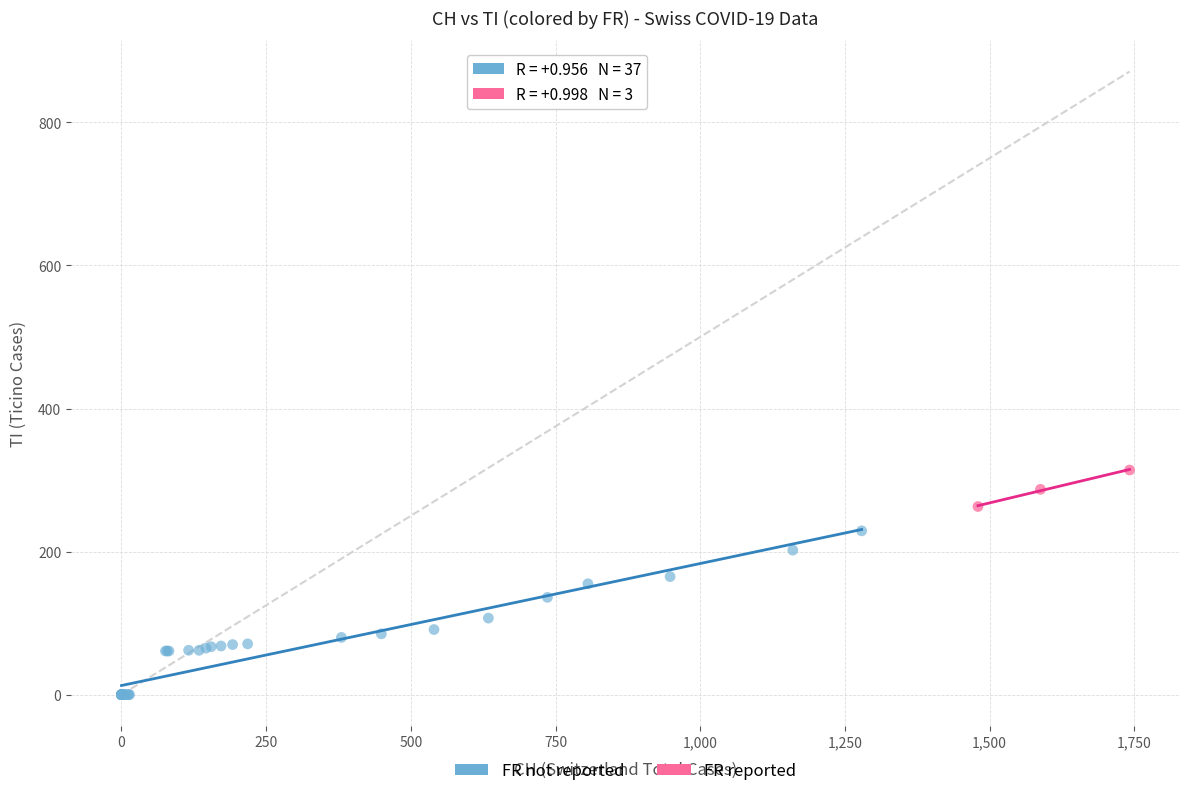

Which series reaches the minimum Y coordinate?

FR not reported